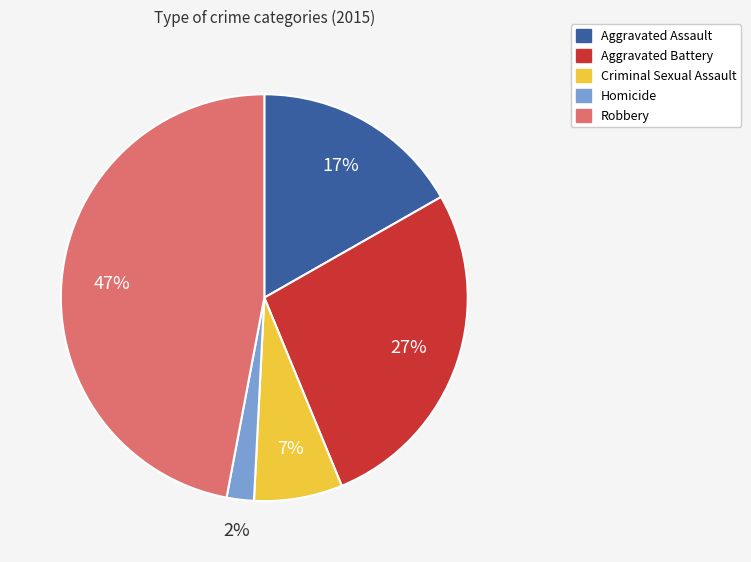

Is there any slice that represents more than half of the pie?

No